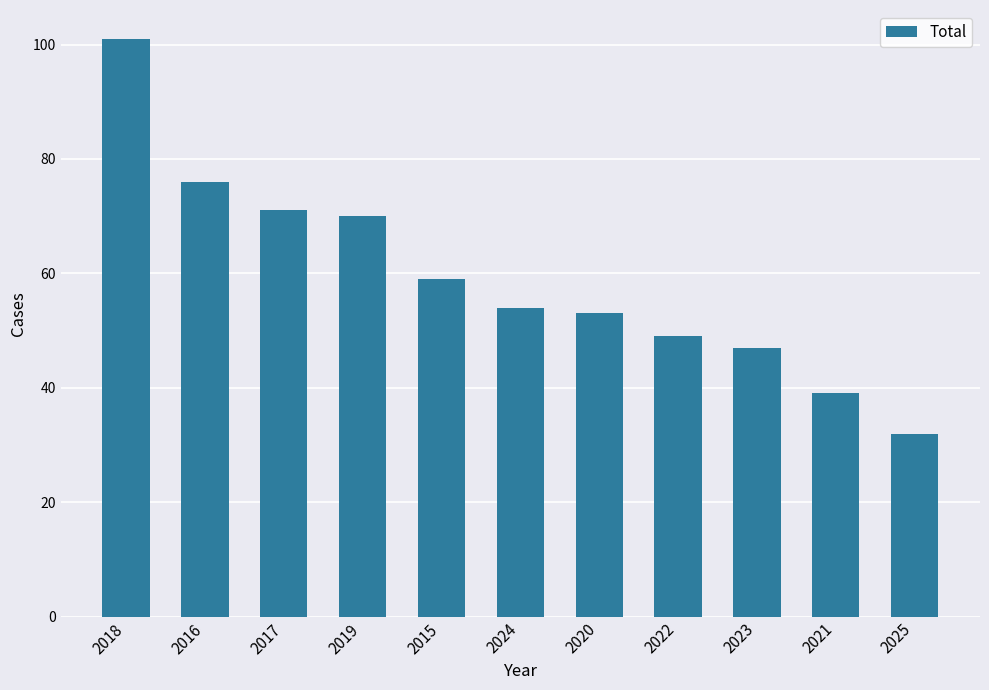

Reading right to left, what are all the values shown in this chart?

32	39	47	49	53	54	59	70	71	76	101